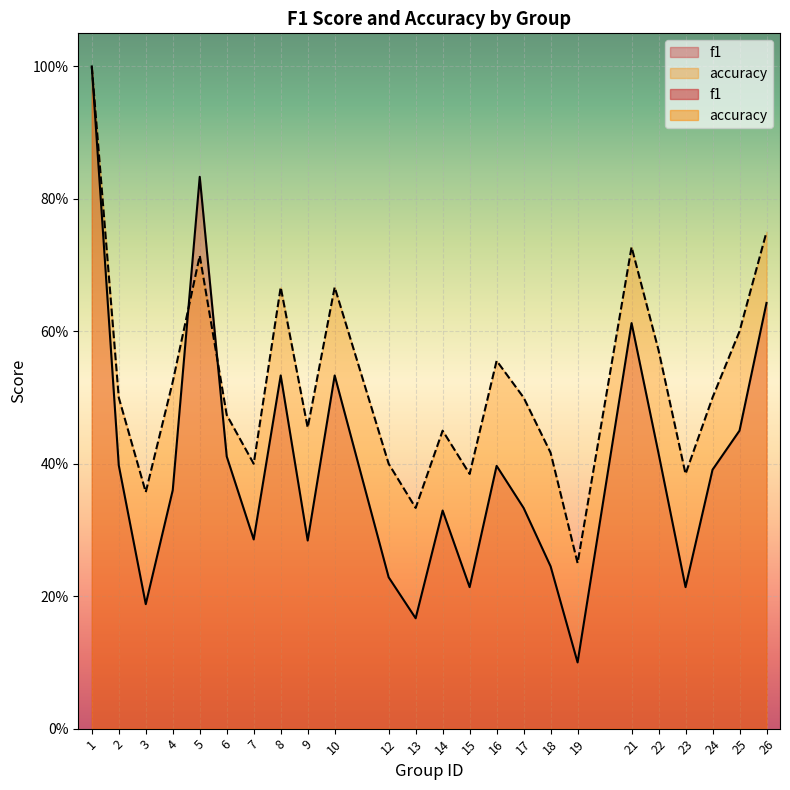

The value of accuracy at 2 is 0.7. True or false?

False